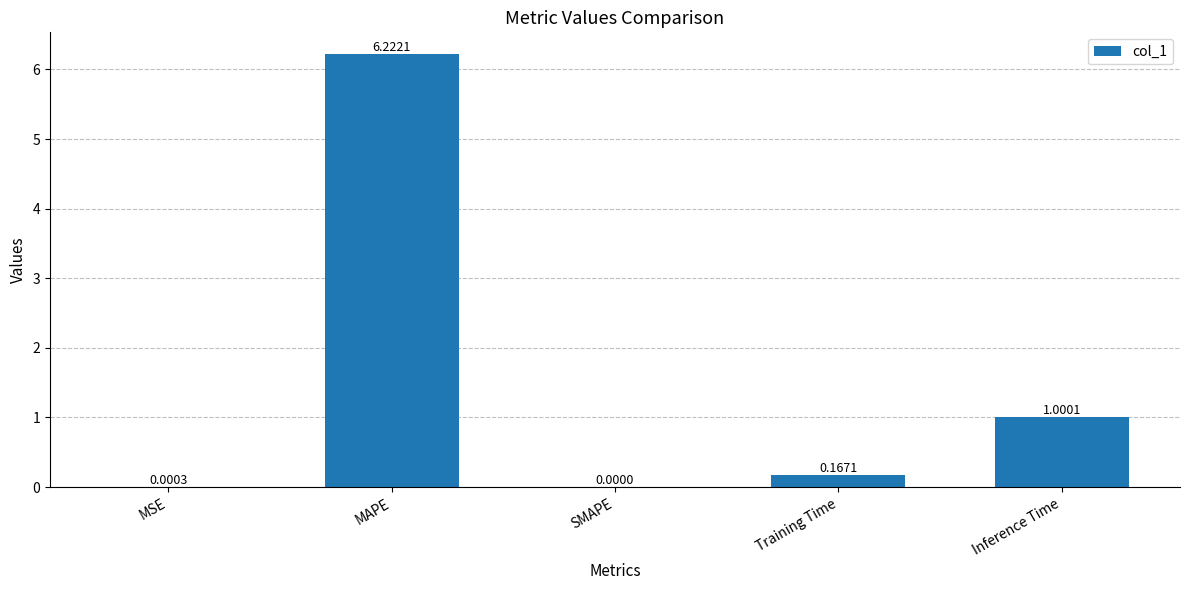

What is the average value?

1.5